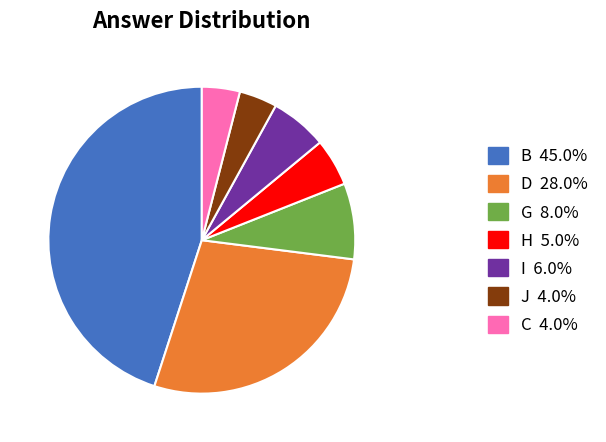

True or false: D accounts for 36% of the total.

False